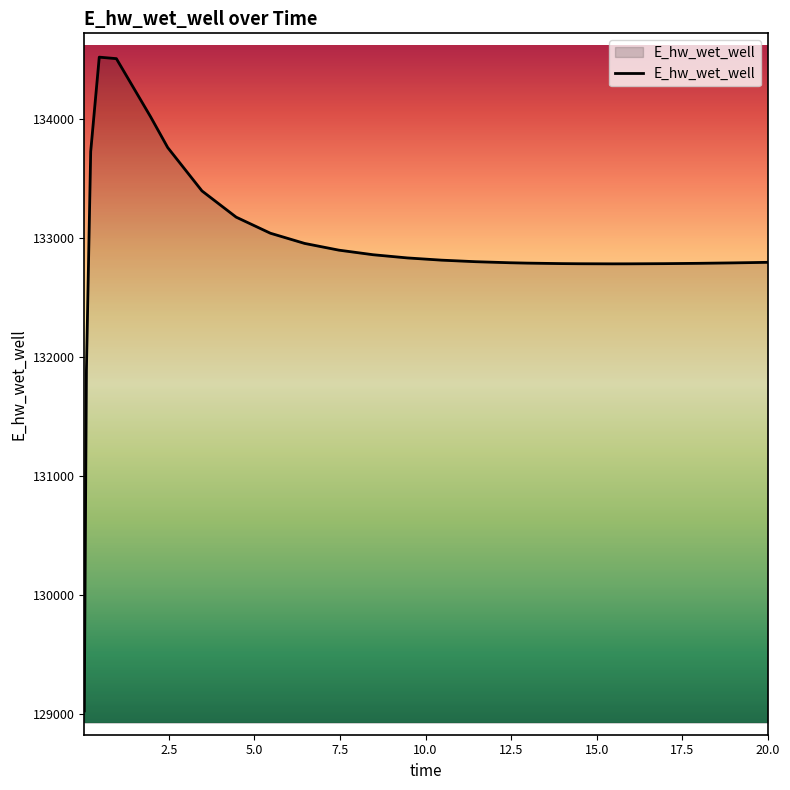

What is the smallest value displayed?

129029.9